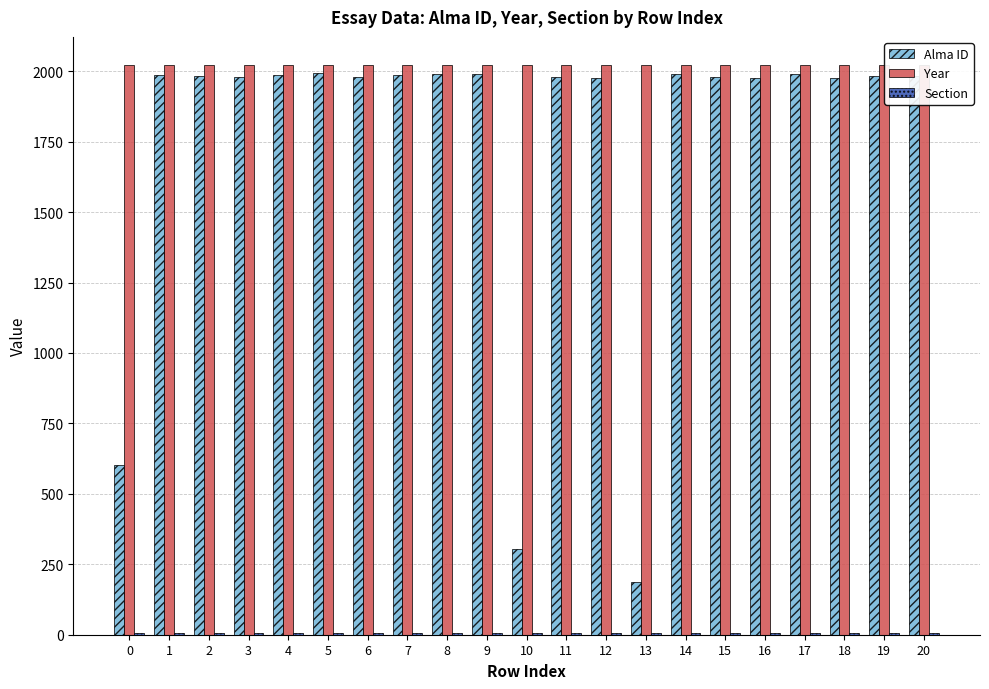

List the labels in order of Alma ID value, smallest first.

13, 10, 0, 16, 18, 12, 11, 6, 15, 3, 2, 20, 19, 7, 1, 4, 14, 9, 17, 8, 5